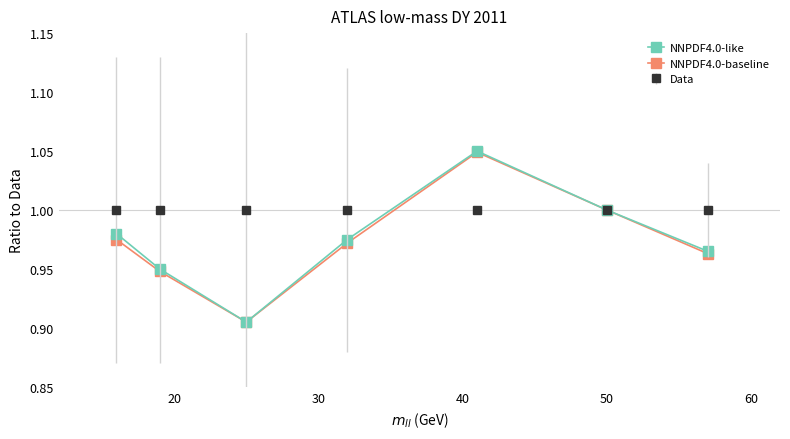

Which series has the widest spread of values?

NNPDF4.0-like